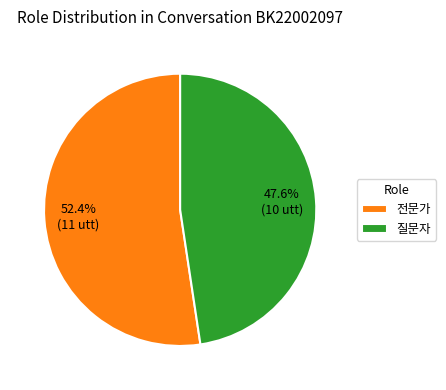

To the nearest percent, what portion does 전문가 represent?

52%